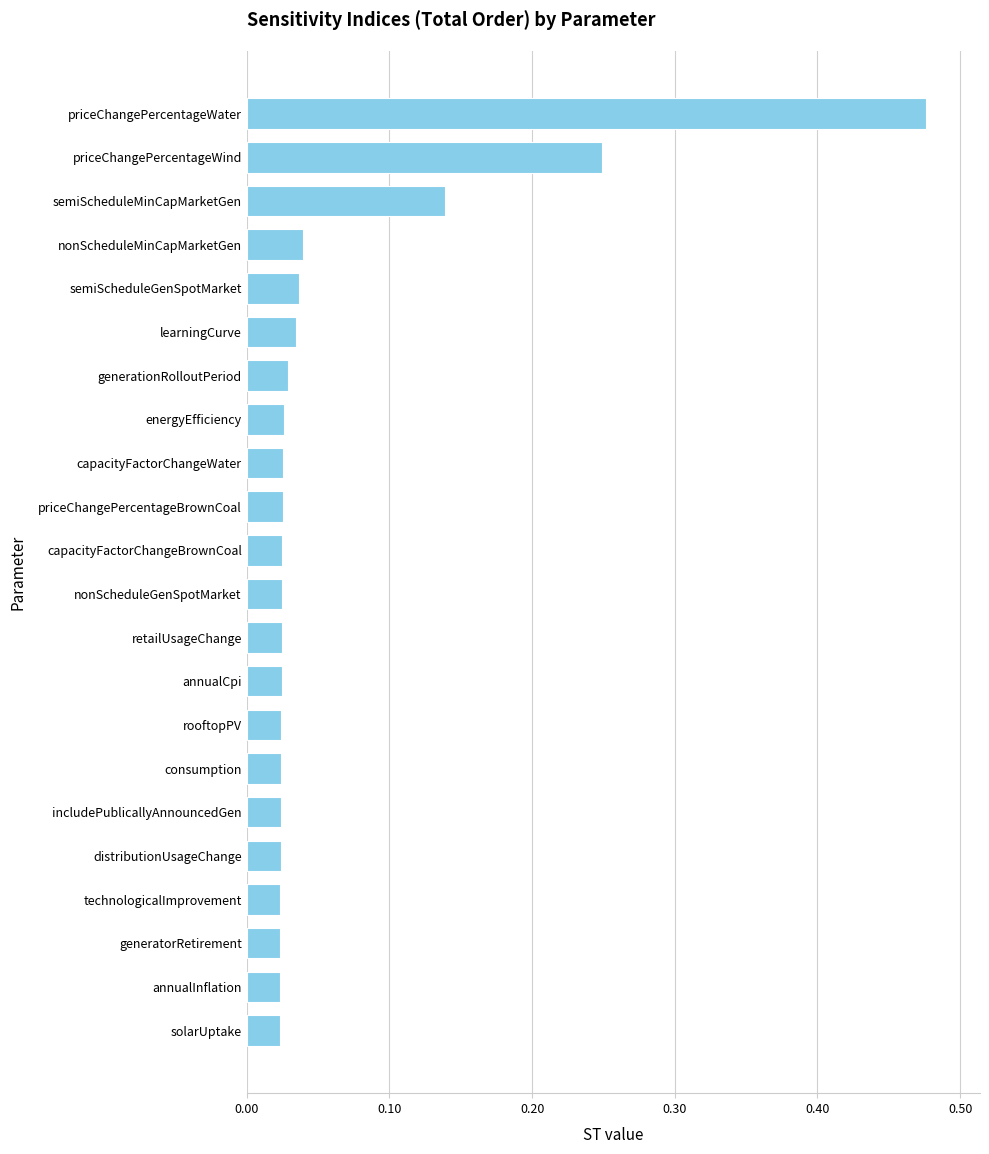

What is the sum of all values?

1.4